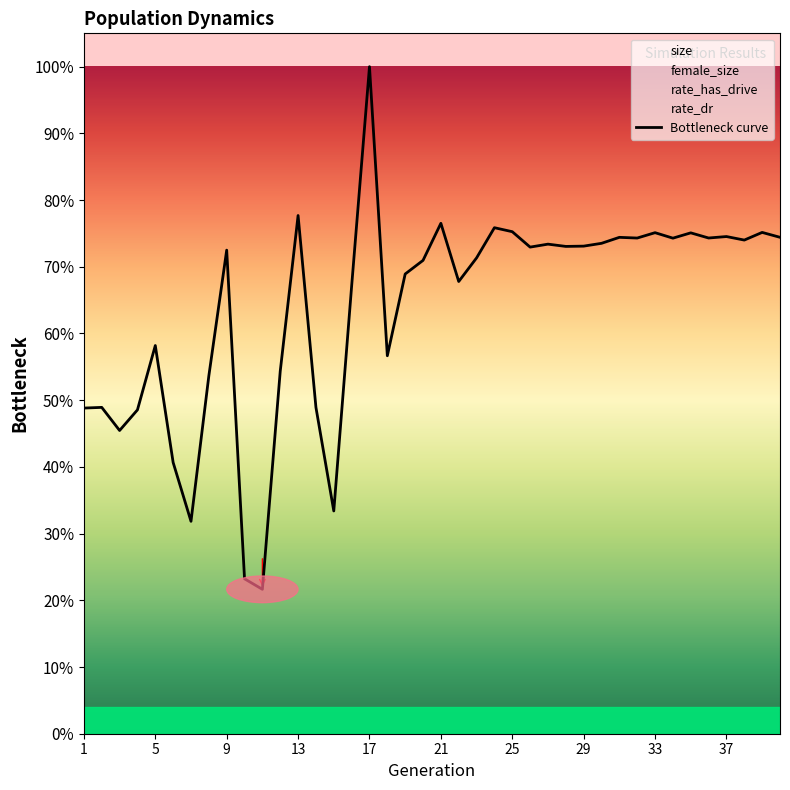

How many lines are shown in the chart?

1